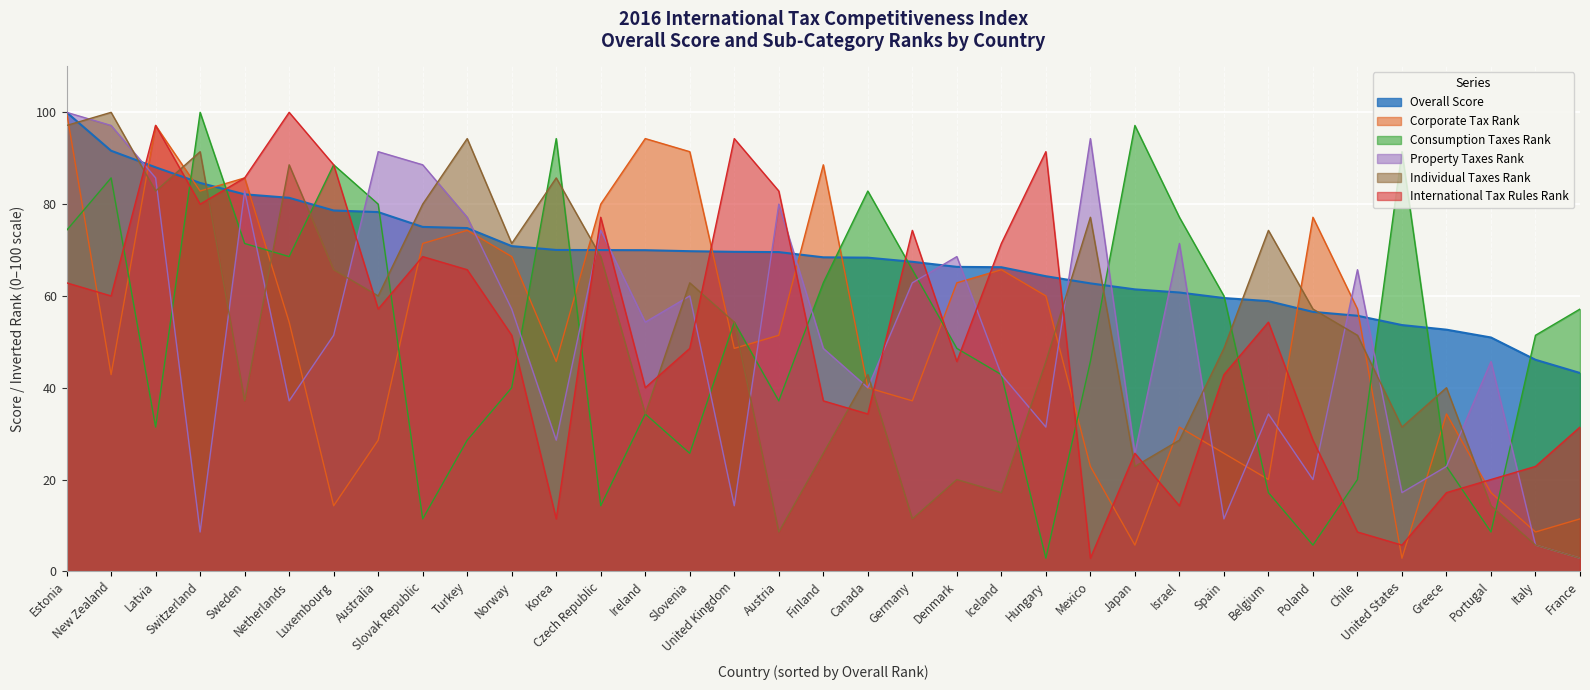

Reading left to right, transcribe all the data shown in this chart.

Overall Score: 100.0	91.6	88.0	84.6	82.1	81.4	78.6	78.3	75.0	74.8	70.9	70.0	70.0	70.0	69.7	69.6	69.6	68.4	68.3	67.4	66.3	66.3	64.3	62.7	61.4	60.7	59.5	58.9	56.5	55.7	53.7	52.7	50.9	46.1	43.2
Corporate Tax Rank: 100.0	42.9	97.1	82.9	85.7	54.3	14.3	28.6	71.4	74.3	68.6	45.7	80.0	94.3	91.4	48.6	51.4	88.6	40.0	37.1	62.9	65.7	60.0	22.9	5.7	31.4	25.7	20.0	77.1	57.1	2.9	34.3	17.1	8.6	11.4
Consumption Taxes Rank: 74.3	85.7	31.4	100.0	71.4	68.6	88.6	80.0	11.4	28.6	40.0	94.3	14.3	34.3	25.7	54.3	37.1	62.9	82.9	65.7	48.6	42.9	2.9	45.7	97.1	77.1	60.0	17.1	5.7	20.0	91.4	22.9	8.6	51.4	57.1
Property Taxes Rank: 100.0	97.1	85.7	8.6	82.9	37.1	51.4	91.4	88.6	77.1	57.1	28.6	74.3	54.3	60.0	14.3	80.0	48.6	40.0	62.9	68.6	42.9	31.4	94.3	25.7	71.4	11.4	34.3	20.0	65.7	17.1	22.9	45.7	5.7	2.9
Individual Taxes Rank: 97.1	100.0	82.9	91.4	37.1	88.6	65.7	60.0	80.0	94.3	71.4	85.7	68.6	34.3	62.9	54.3	8.6	25.7	42.9	11.4	20.0	17.1	45.7	77.1	22.9	28.6	48.6	74.3	57.1	51.4	31.4	40.0	14.3	5.7	2.9
International Tax Rules Rank: 62.9	60.0	97.1	80.0	85.7	100.0	88.6	57.1	68.6	65.7	51.4	11.4	77.1	40.0	48.6	94.3	82.9	37.1	34.3	74.3	45.7	71.4	91.4	2.9	25.7	14.3	42.9	54.3	28.6	8.6	5.7	17.1	20.0	22.9	31.4